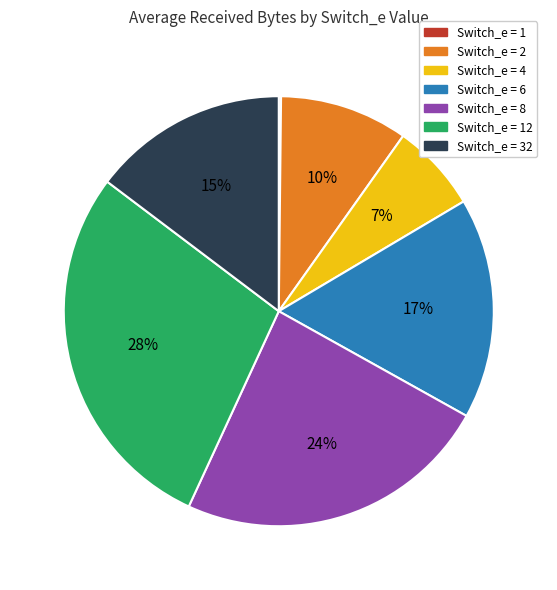

The Switch_e = 32 slice represents 28% of the pie. True or false?

False